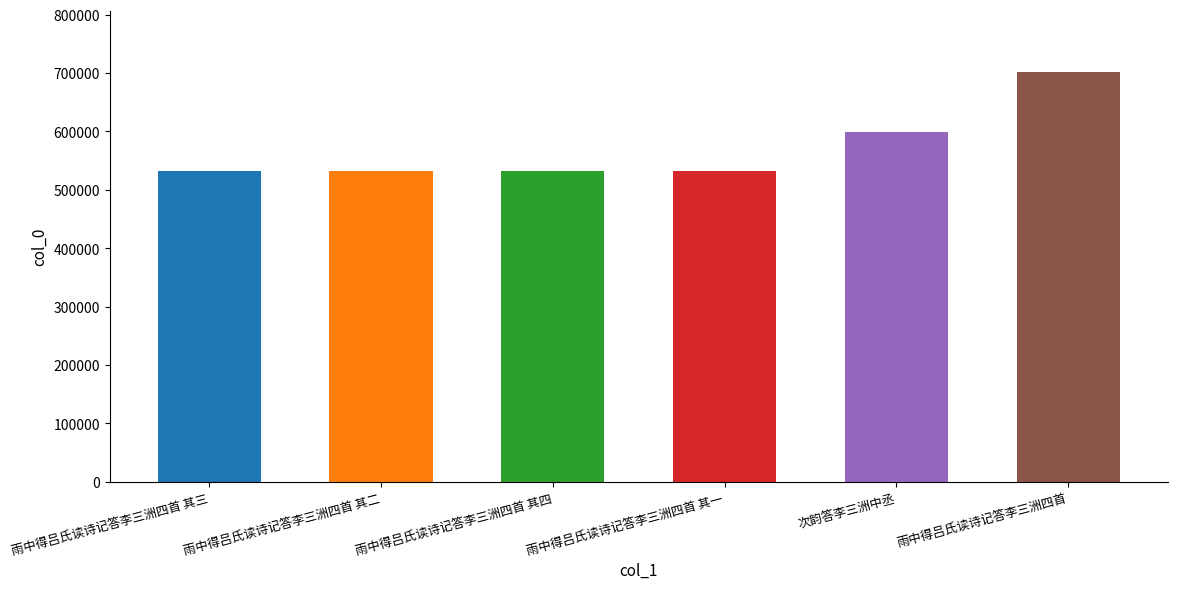

What is the change in value from 雨中得吕氏读诗记答李三洲四首 其四 to 雨中得吕氏读诗记答李三洲四首?

+169283